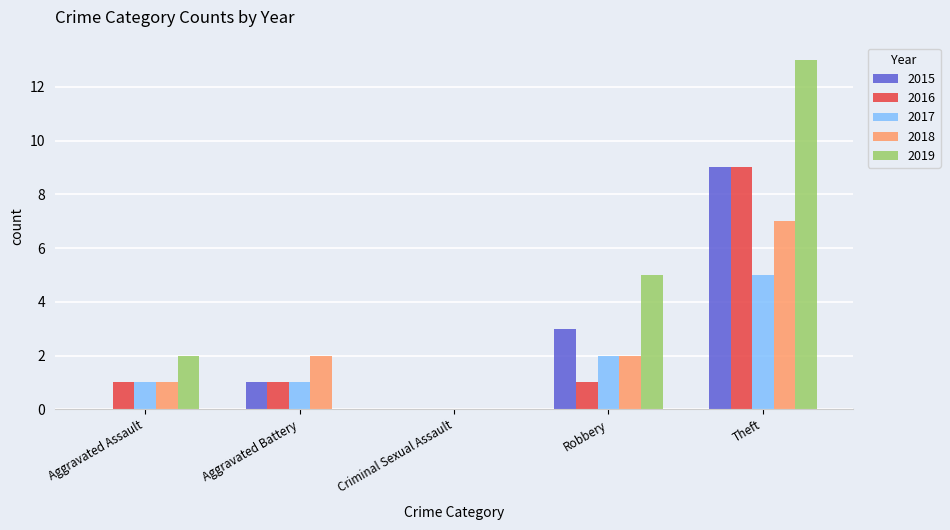

What is the sum of all 2018 values?

12